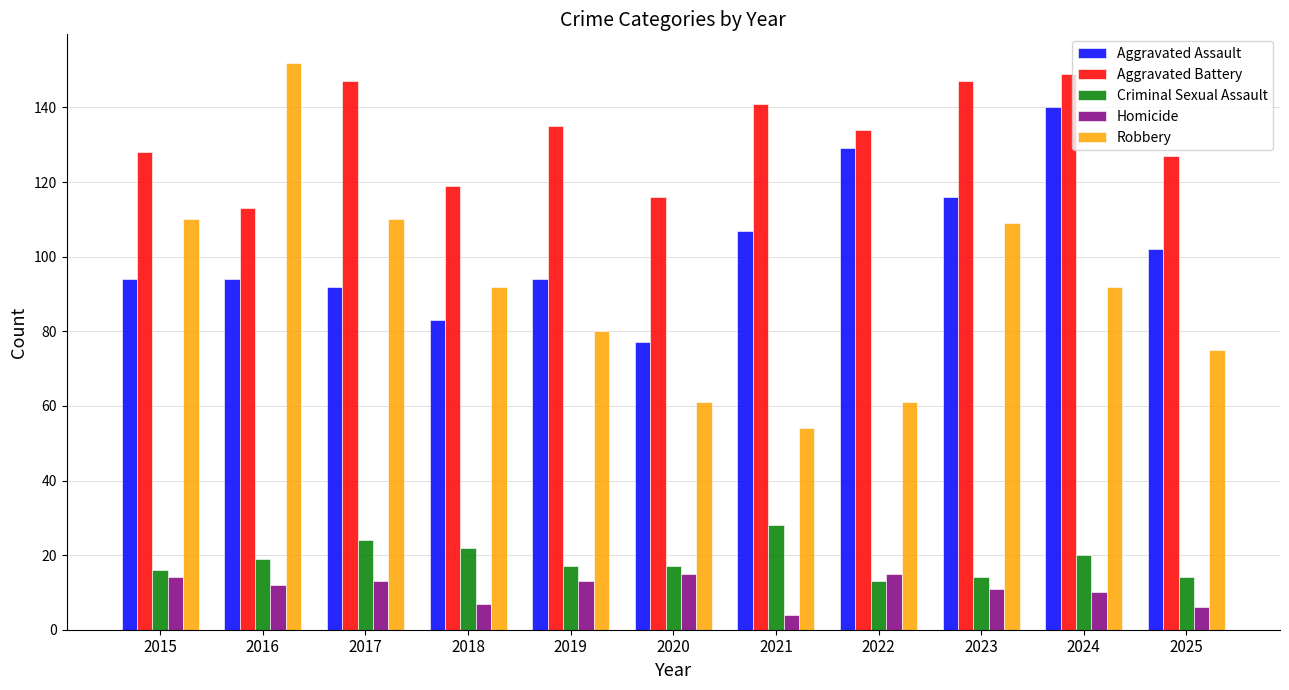

The Robbery series shows 28 at 2019. True or false?

False